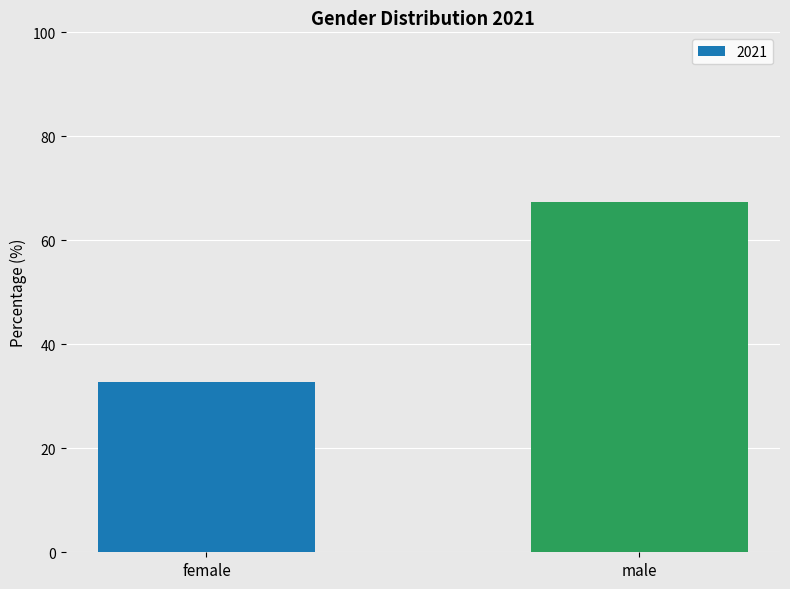

What is the change in value from female to male?

+34.7